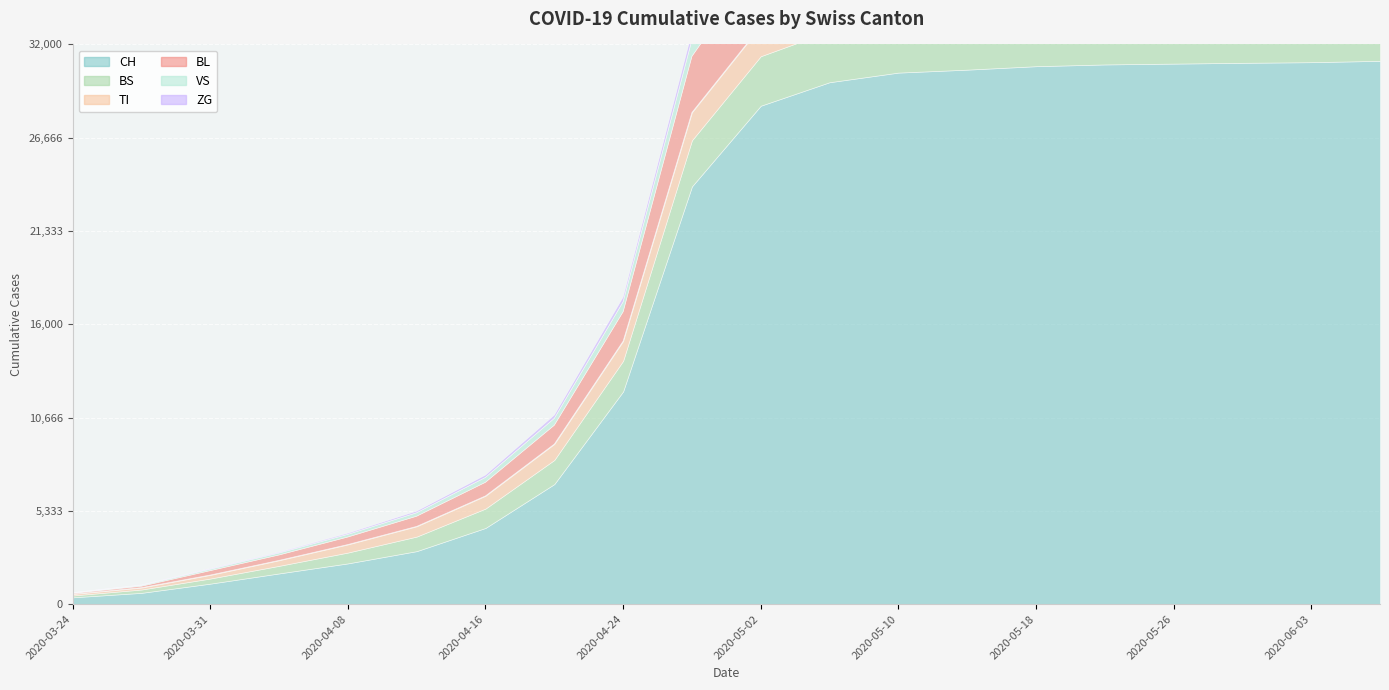

The BL series shows 4264 at 2020-06-03. True or false?

True